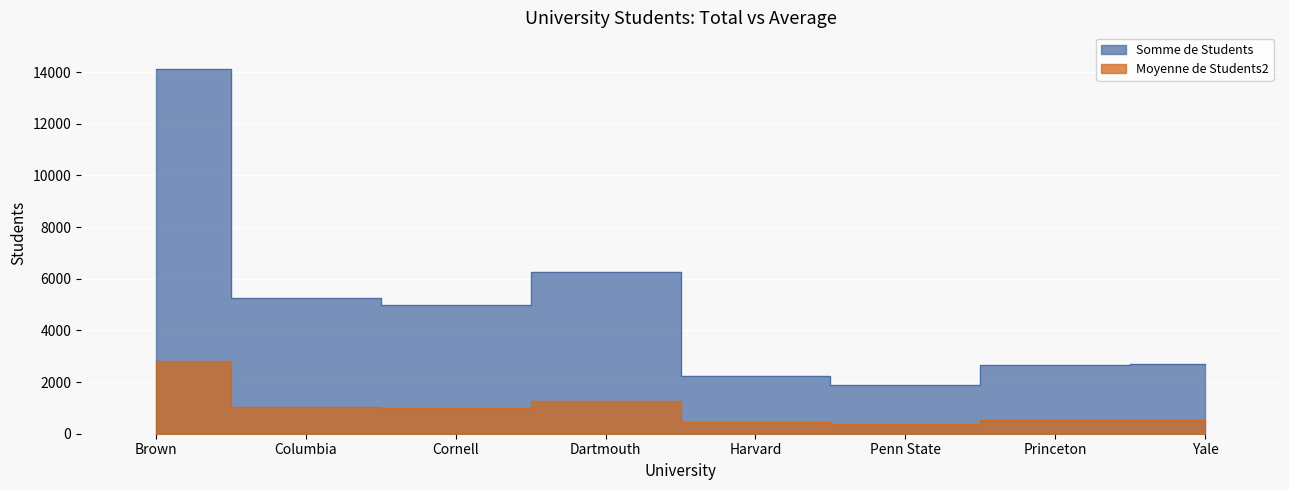

The Moyenne de Students2 series shows 4730.8 at Brown. True or false?

False